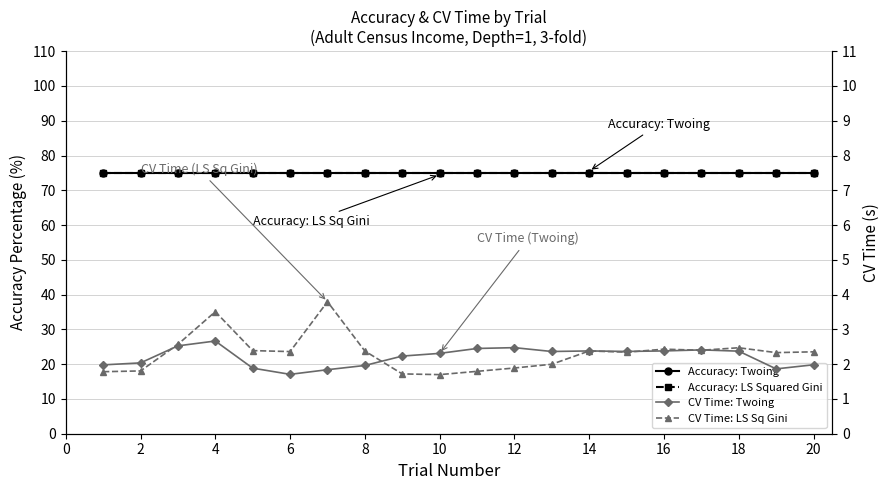

What is the total value across all series at 6?

154.3